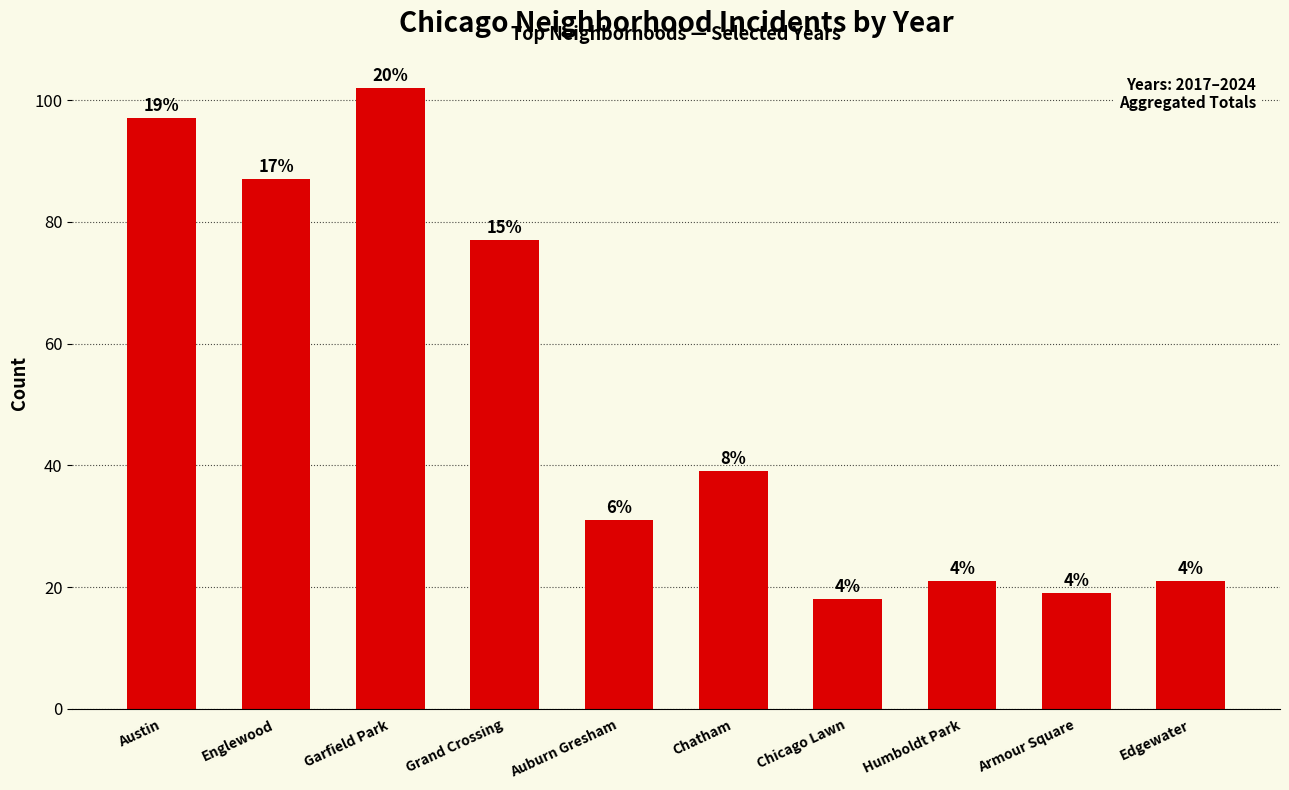

The chart shows a value of 77 at Grand Crossing. True or false?

True